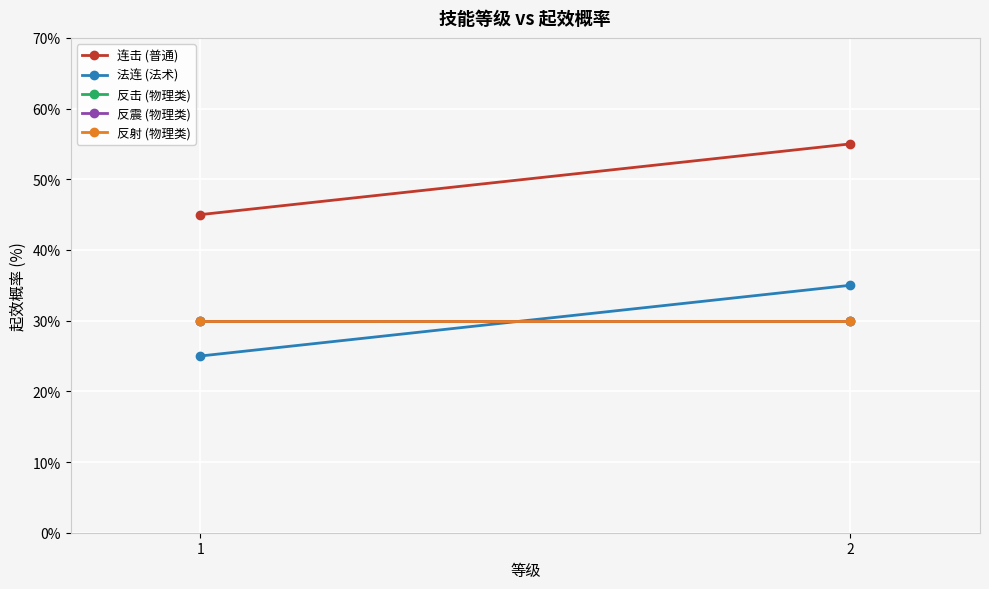

At 1, list the series in order from smallest to largest.

法连 (法术), 反击 (物理类), 反震 (物理类), 反射 (物理类), 连击 (普通)